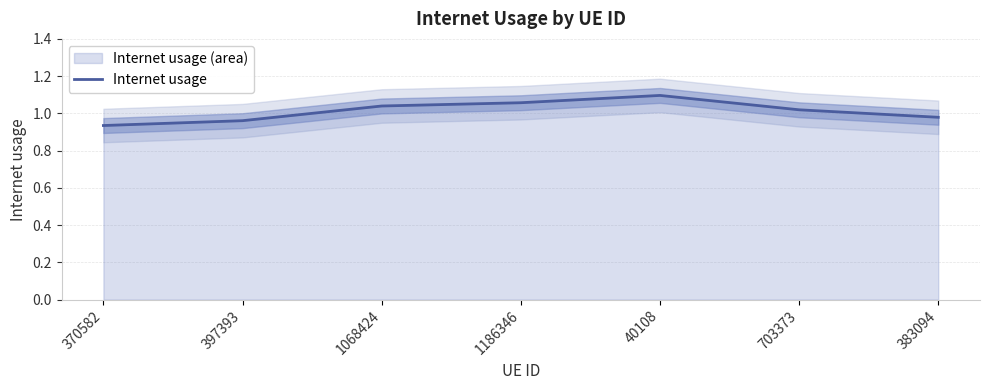

What is the label of the 1st point from the left?

370582